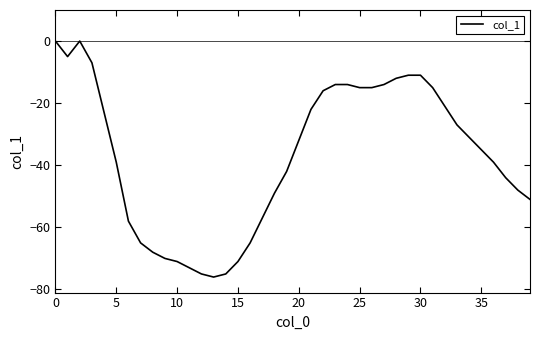

What is the difference between the maximum and minimum values?

76